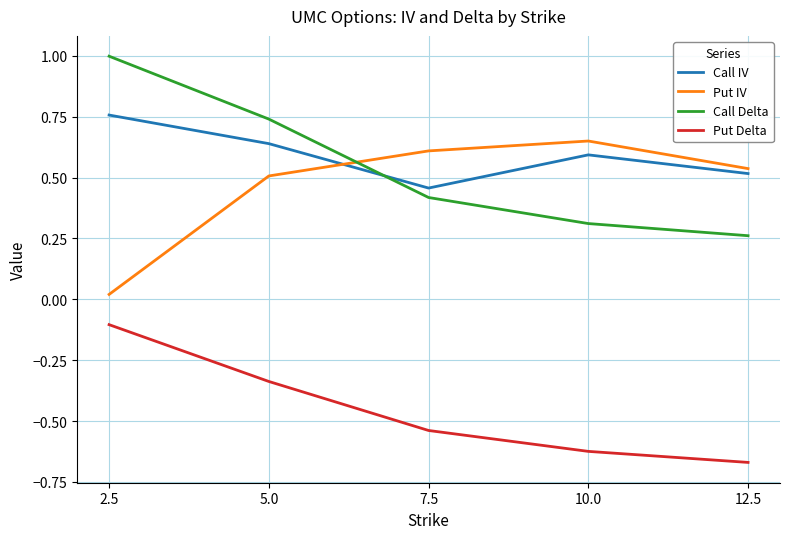

How many lines are shown in the chart?

4